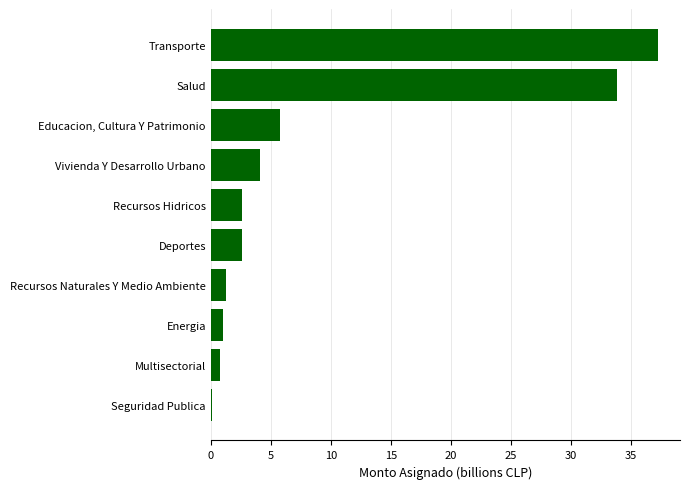

What is the sum of the values at Recursos Hidricos and Multisectorial?

3.4